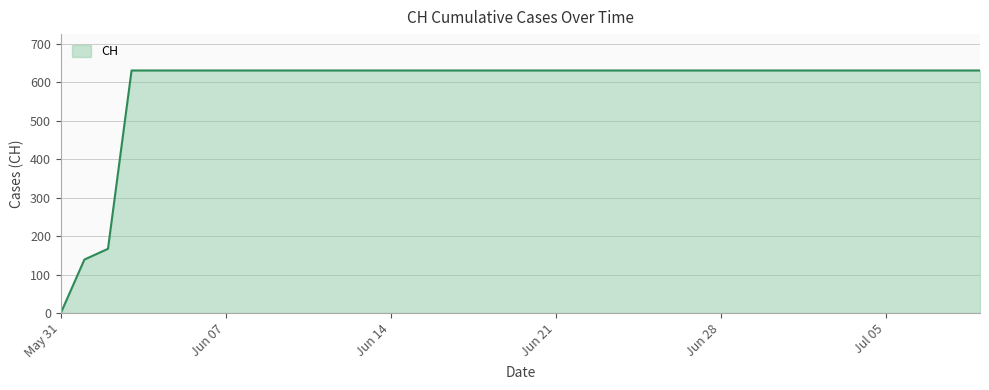

What is the maximum value shown in the chart?

631